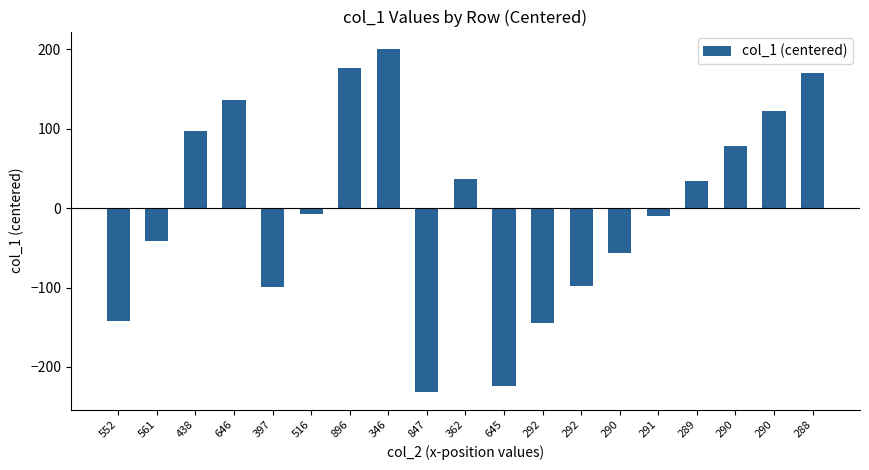

How many negative values are there?

10